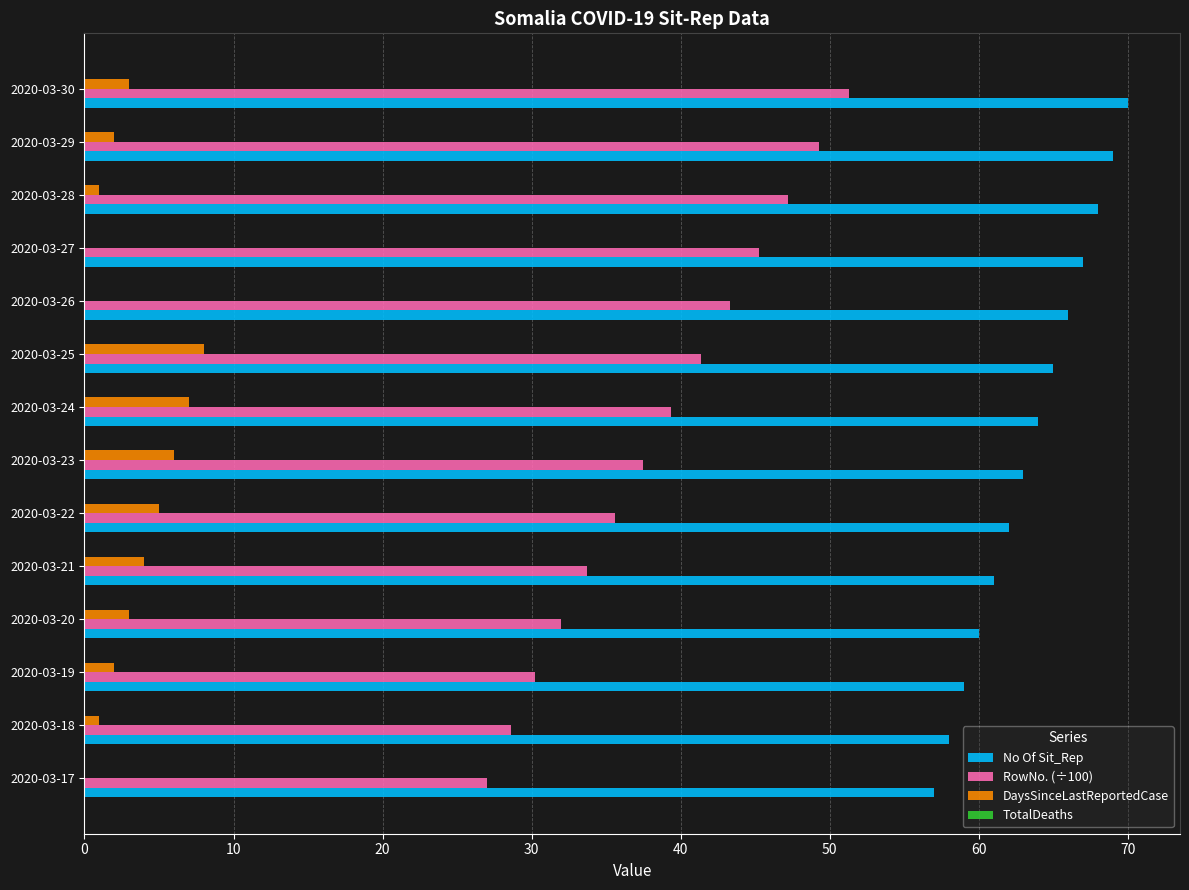

What is the maximum value shown in the chart?

70.0